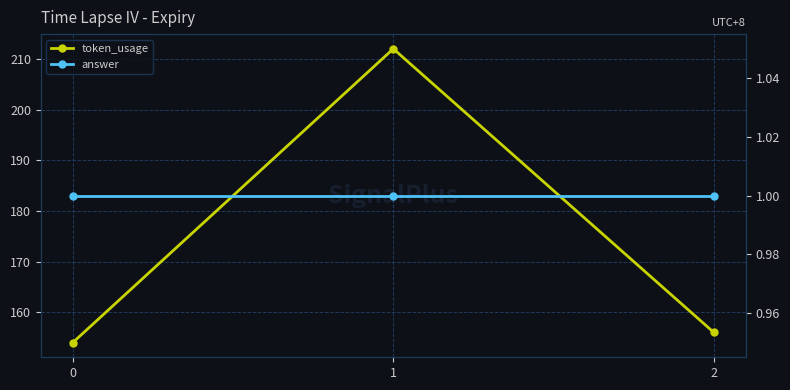

Rank the series by their average value, from lowest to highest.

answer, token_usage